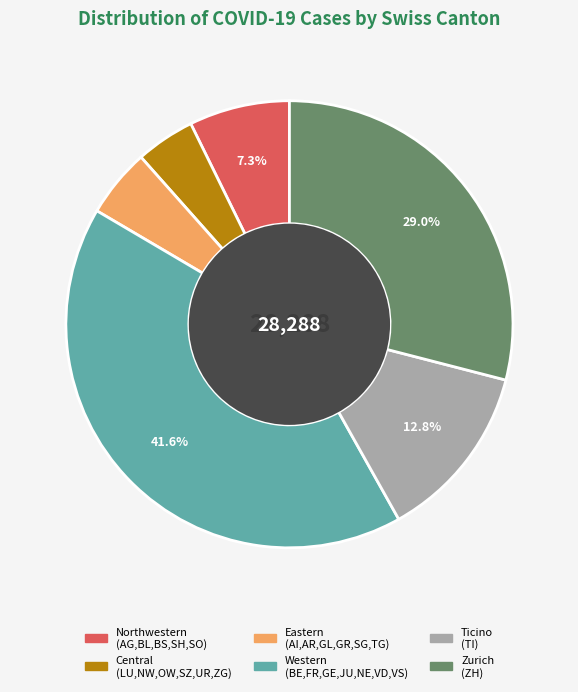

Does any single category account for the majority?

No